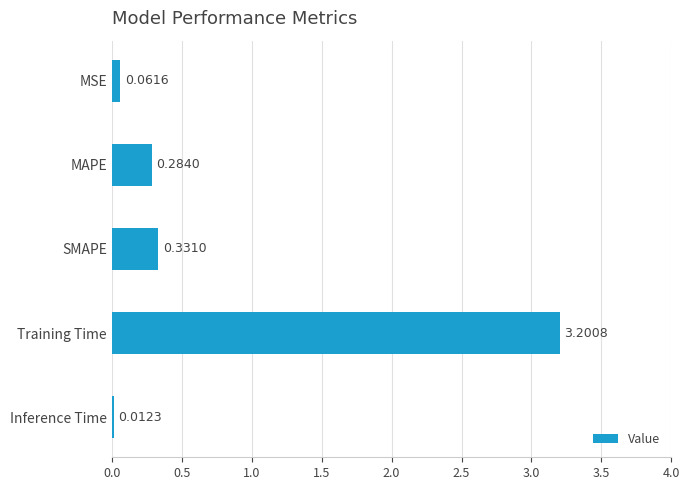

What is the label of the 1st bar from the top?

MSE